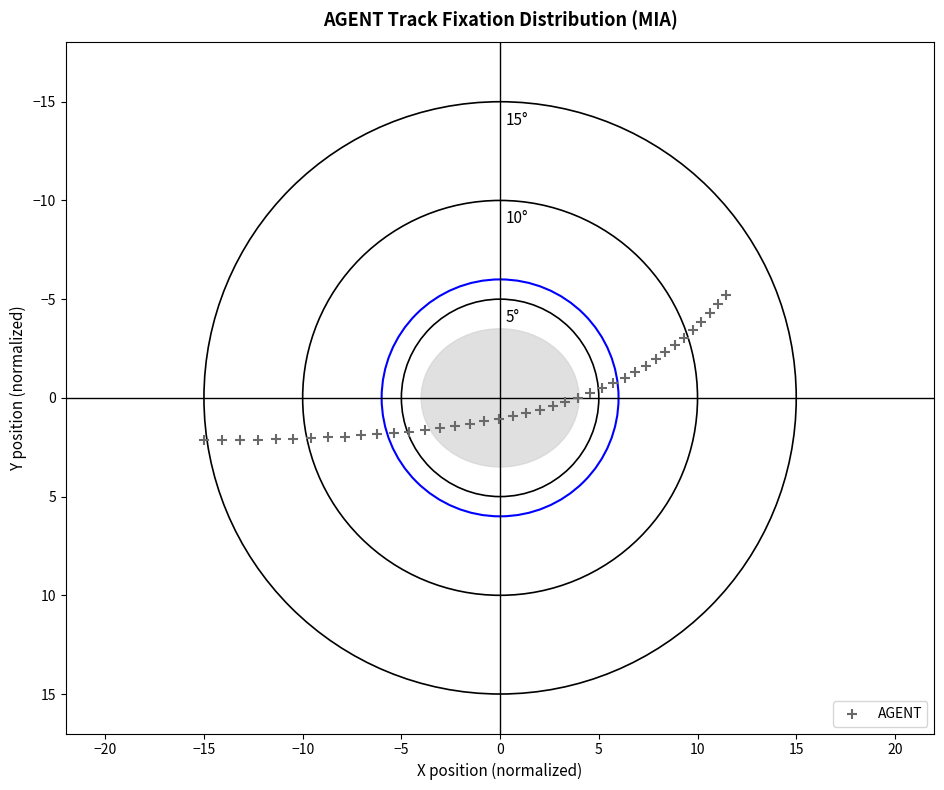

What is the range of Y values (max minus min)?

7.4